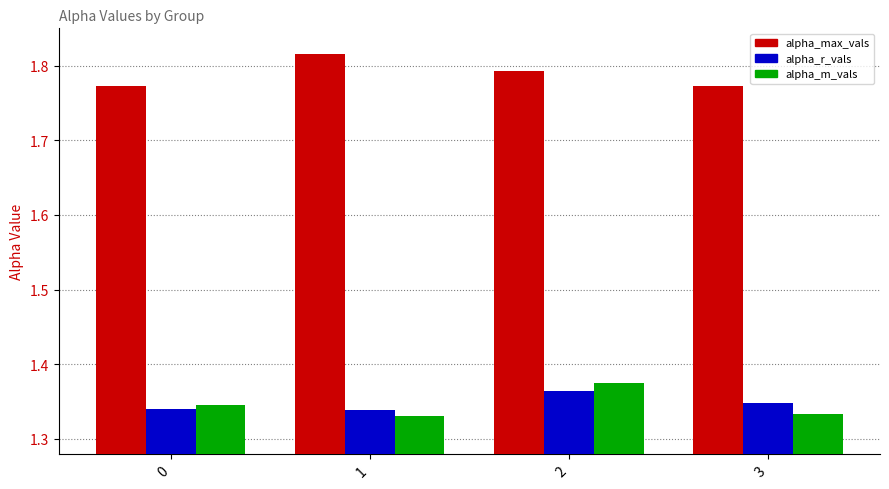

What is the sum of the alpha_max_vals values at 1 and 0?

3.6